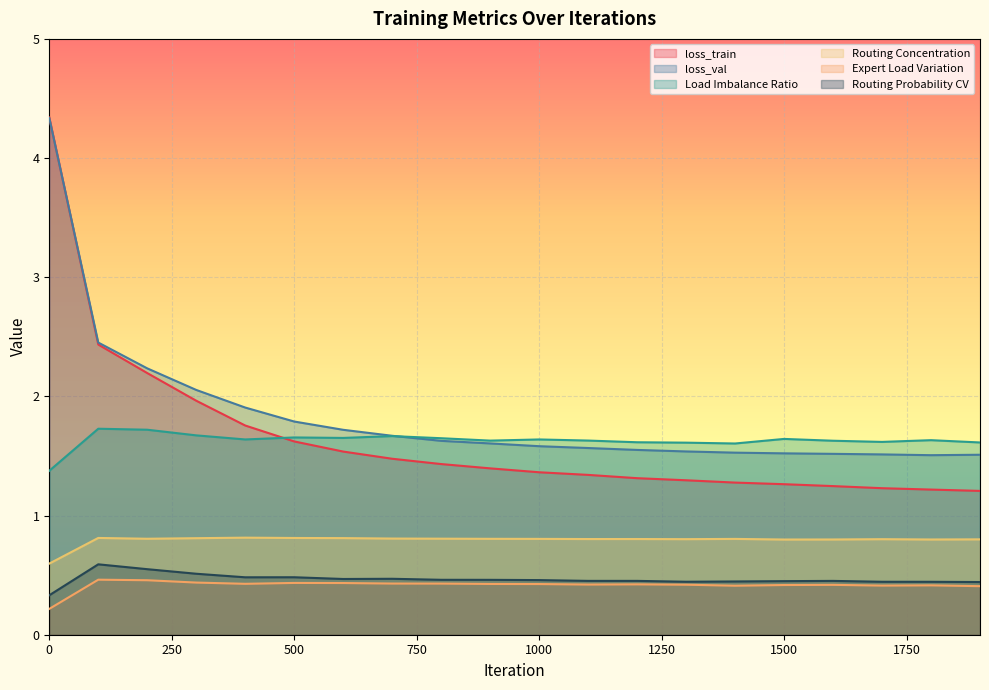

Is the value of Routing Concentration at 400 greater than the value of Load Imbalance Ratio at 200?

No